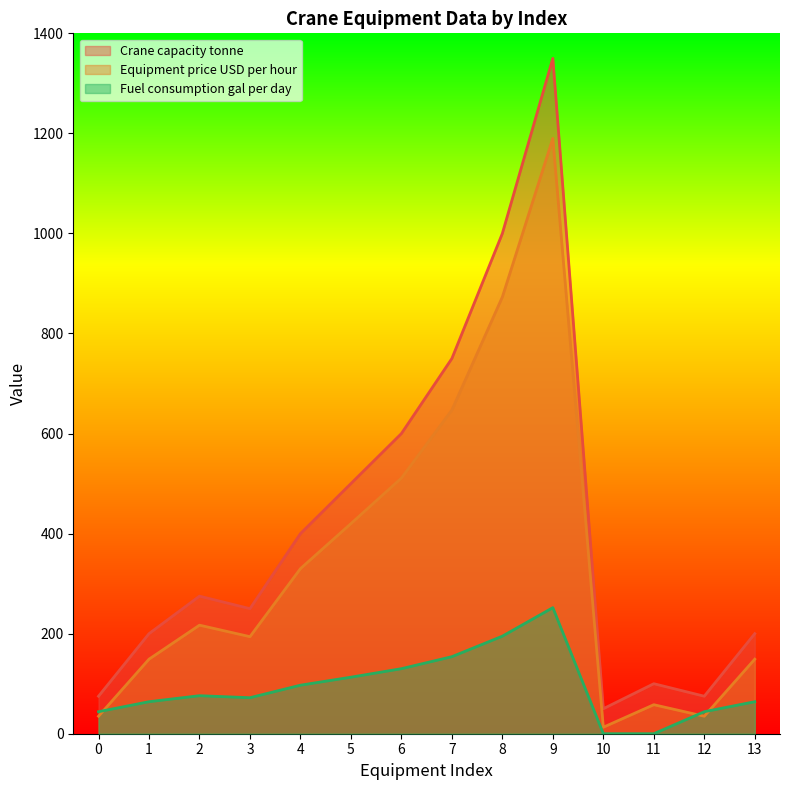

True or false: Crane capacity tonne and Equipment price USD per hour intersect in this chart.

False